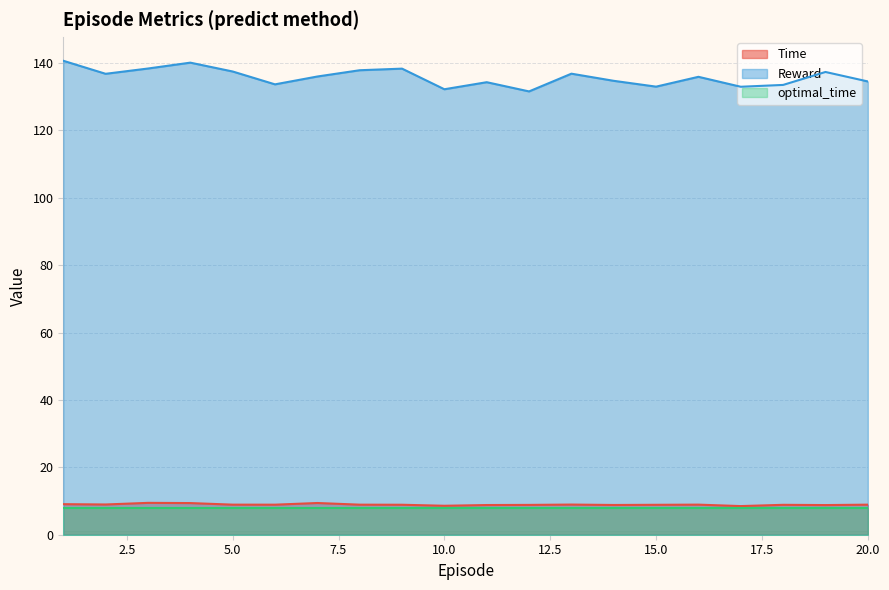

True or false: Time has a value of 8.9 at 18.

True